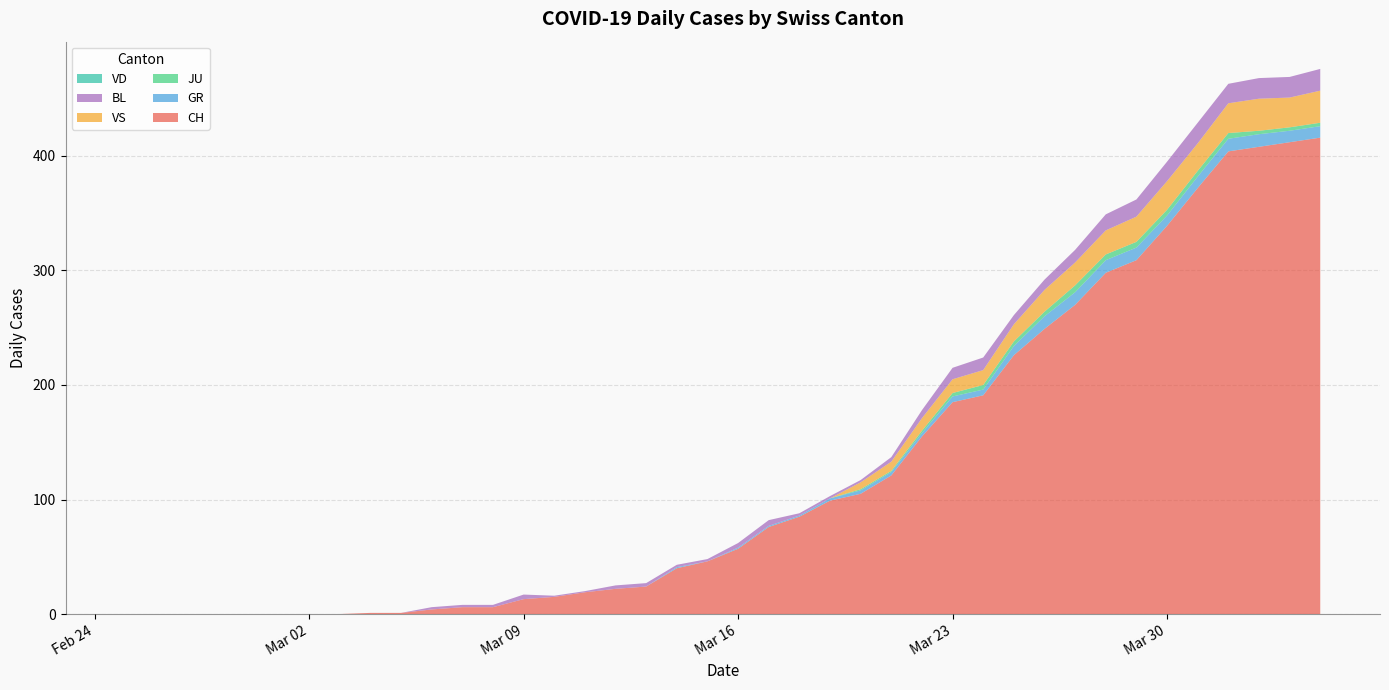

Reading left to right, list all the values displayed in this chart.

CH: 2020-02-25=0	2020-02-26=0	2020-02-27=0	2020-02-28=0	2020-02-29=0	2020-03-01=0	2020-03-02=0	2020-03-03=0	2020-03-04=1	2020-03-05=1	2020-03-06=4	2020-03-07=6	2020-03-08=6	2020-03-09=13	2020-03-10=15	2020-03-11=19	2020-03-12=22	2020-03-13=24	2020-03-14=40	2020-03-15=46	2020-03-16=57	2020-03-17=76	2020-03-18=85	2020-03-19=99	2020-03-20=105	2020-03-21=121	2020-03-22=155	2020-03-23=185	2020-03-24=191	2020-03-25=226	2020-03-26=249	2020-03-27=270	2020-03-28=298	2020-03-29=309	2020-03-30=339	2020-03-31=372	2020-04-01=404	2020-04-02=408	2020-04-03=412	2020-04-04=416
GR: 2020-02-25=0	2020-02-26=0	2020-02-27=0	2020-02-28=0	2020-02-29=0	2020-03-01=0	2020-03-02=0	2020-03-03=0	2020-03-04=0	2020-03-05=0	2020-03-06=0	2020-03-07=0	2020-03-08=0	2020-03-09=0	2020-03-10=0	2020-03-11=0	2020-03-12=0	2020-03-13=0	2020-03-14=1	2020-03-15=0	2020-03-16=1	2020-03-17=1	2020-03-18=1	2020-03-19=2	2020-03-20=3	2020-03-21=3	2020-03-22=3	2020-03-23=5	2020-03-24=5	2020-03-25=8	2020-03-26=11	2020-03-27=11	2020-03-28=11	2020-03-29=11	2020-03-30=9	2020-03-31=10	2020-04-01=11	2020-04-02=11	2020-04-03=10	2020-04-04=10
JU: 2020-02-25=0	2020-02-26=0	2020-02-27=0	2020-02-28=0	2020-02-29=0	2020-03-01=0	2020-03-02=0	2020-03-03=0	2020-03-04=0	2020-03-05=0	2020-03-06=0	2020-03-07=0	2020-03-08=0	2020-03-09=0	2020-03-10=0	2020-03-11=0	2020-03-12=0	2020-03-13=0	2020-03-14=0	2020-03-15=0	2020-03-16=0	2020-03-17=0	2020-03-18=0	2020-03-19=0	2020-03-20=1	2020-03-21=1	2020-03-22=2	2020-03-23=3	2020-03-24=4	2020-03-25=4	2020-03-26=4	2020-03-27=6	2020-03-28=5	2020-03-29=5	2020-03-30=5	2020-03-31=5	2020-04-01=5	2020-04-02=3	2020-04-03=3	2020-04-04=3
VS: 2020-02-25=0	2020-02-26=0	2020-02-27=0	2020-02-28=0	2020-02-29=0	2020-03-01=0	2020-03-02=0	2020-03-03=0	2020-03-04=0	2020-03-05=0	2020-03-06=0	2020-03-07=0	2020-03-08=0	2020-03-09=0	2020-03-10=0	2020-03-11=0	2020-03-12=0	2020-03-13=0	2020-03-14=0	2020-03-15=0	2020-03-16=0	2020-03-17=0	2020-03-18=0	2020-03-19=0	2020-03-20=6	2020-03-21=8	2020-03-22=11	2020-03-23=12	2020-03-24=13	2020-03-25=15	2020-03-26=19	2020-03-27=20	2020-03-28=21	2020-03-29=22	2020-03-30=25	2020-03-31=24	2020-04-01=26	2020-04-02=28	2020-04-03=26	2020-04-04=28
BL: 2020-02-25=0	2020-02-26=0	2020-02-27=0	2020-02-28=0	2020-02-29=0	2020-03-01=0	2020-03-02=0	2020-03-03=0	2020-03-04=0	2020-03-05=0	2020-03-06=2	2020-03-07=2	2020-03-08=2	2020-03-09=4	2020-03-10=1	2020-03-11=1	2020-03-12=3	2020-03-13=3	2020-03-14=2	2020-03-15=2	2020-03-16=4	2020-03-17=5	2020-03-18=2	2020-03-19=2	2020-03-20=2	2020-03-21=4	2020-03-22=7	2020-03-23=10	2020-03-24=11	2020-03-25=8	2020-03-26=9	2020-03-27=11	2020-03-28=14	2020-03-29=15	2020-03-30=17	2020-03-31=18	2020-04-01=17	2020-04-02=18	2020-04-03=18	2020-04-04=19
VD: 2020-02-25=0	2020-02-26=0	2020-02-27=0	2020-02-28=0	2020-02-29=0	2020-03-01=0	2020-03-02=0	2020-03-03=0	2020-03-04=0	2020-03-05=0	2020-03-06=0	2020-03-07=0	2020-03-08=0	2020-03-09=0	2020-03-10=0	2020-03-11=0	2020-03-12=0	2020-03-13=0	2020-03-14=0	2020-03-15=0	2020-03-16=0	2020-03-17=0	2020-03-18=0	2020-03-19=0	2020-03-20=0	2020-03-21=0	2020-03-22=0	2020-03-23=0	2020-03-24=0	2020-03-25=0	2020-03-26=0	2020-03-27=0	2020-03-28=0	2020-03-29=0	2020-03-30=0	2020-03-31=0	2020-04-01=0	2020-04-02=0	2020-04-03=0	2020-04-04=0